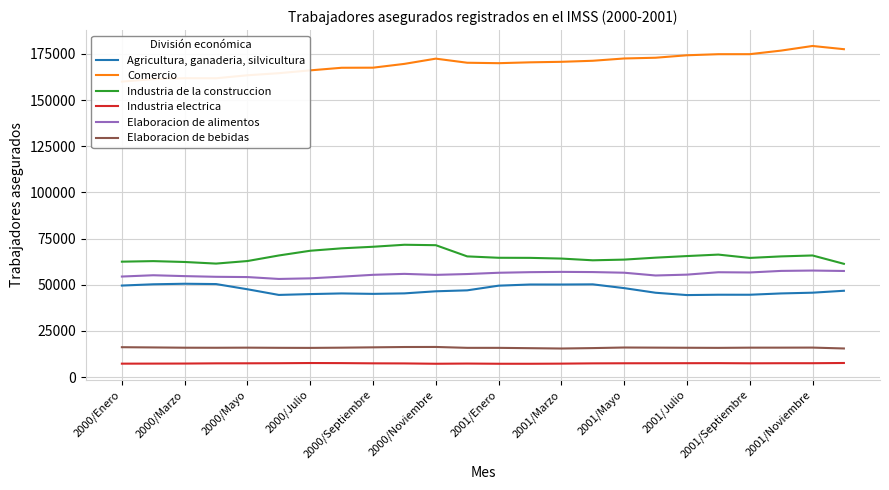

The value of Elaboracion de bebidas at 2001/Mayo is 16019. True or false?

True